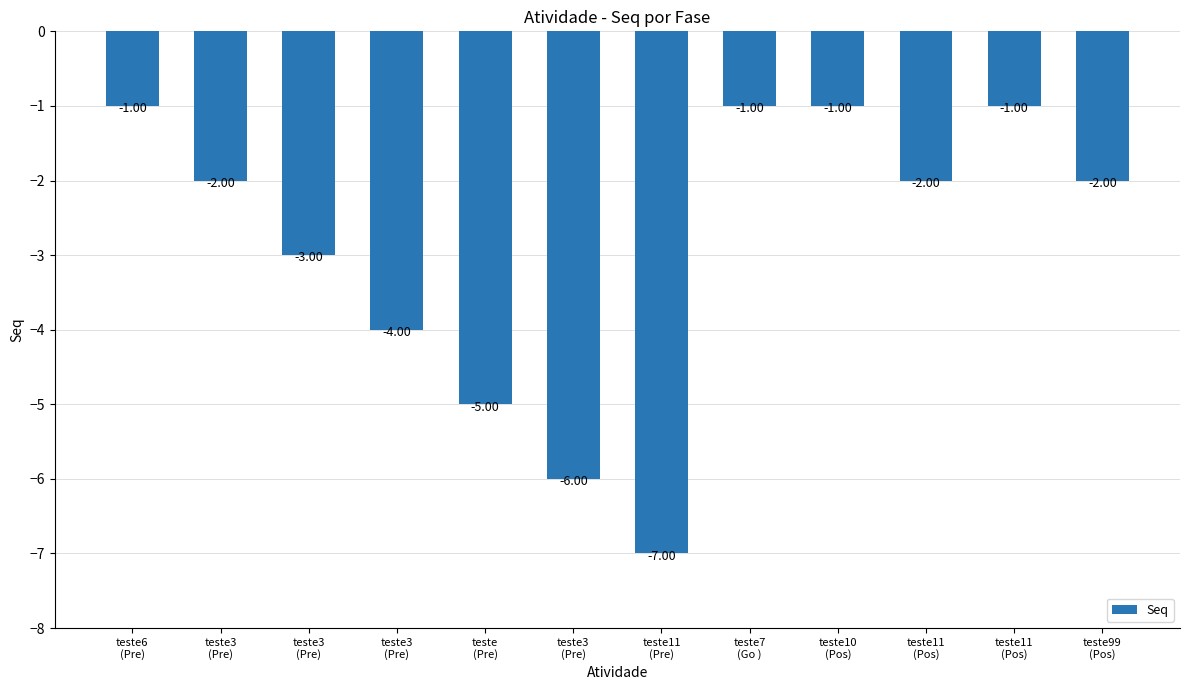

How many series are shown in this chart?

1